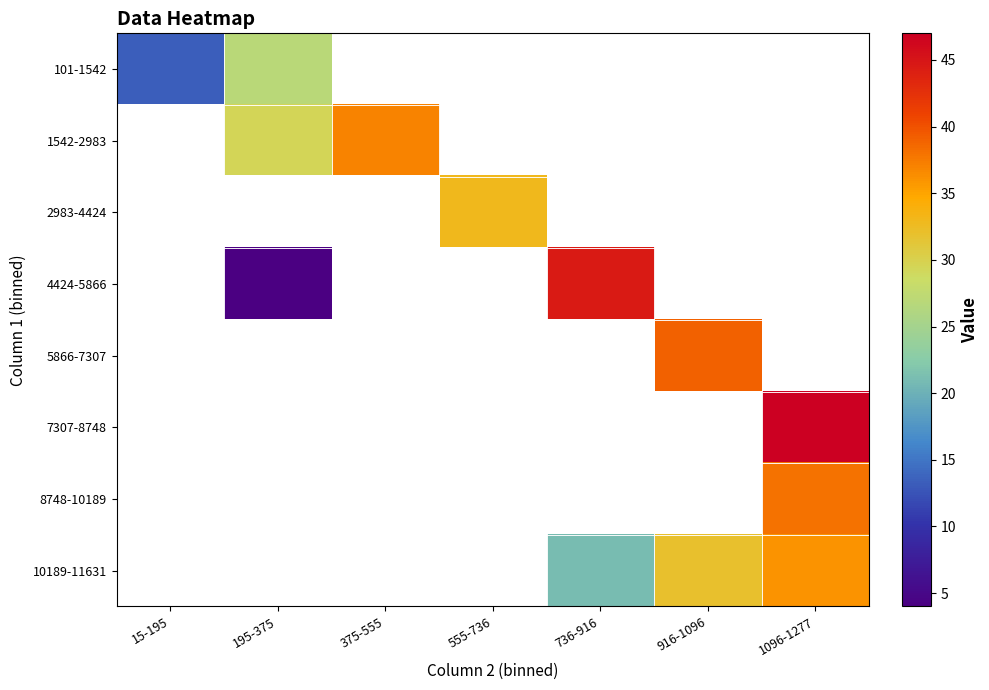

What is the minimum value shown in the chart?

4.0